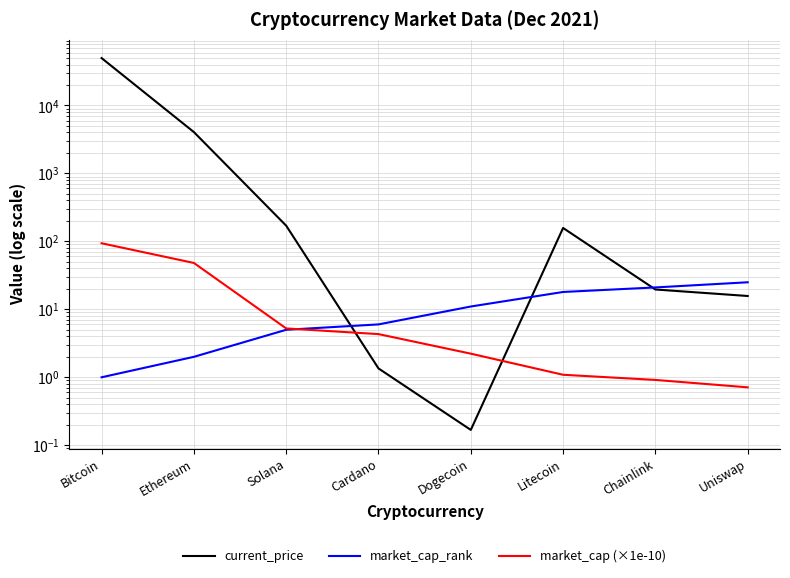

The value of current_price at Bitcoin is 28103.4. True or false?

False